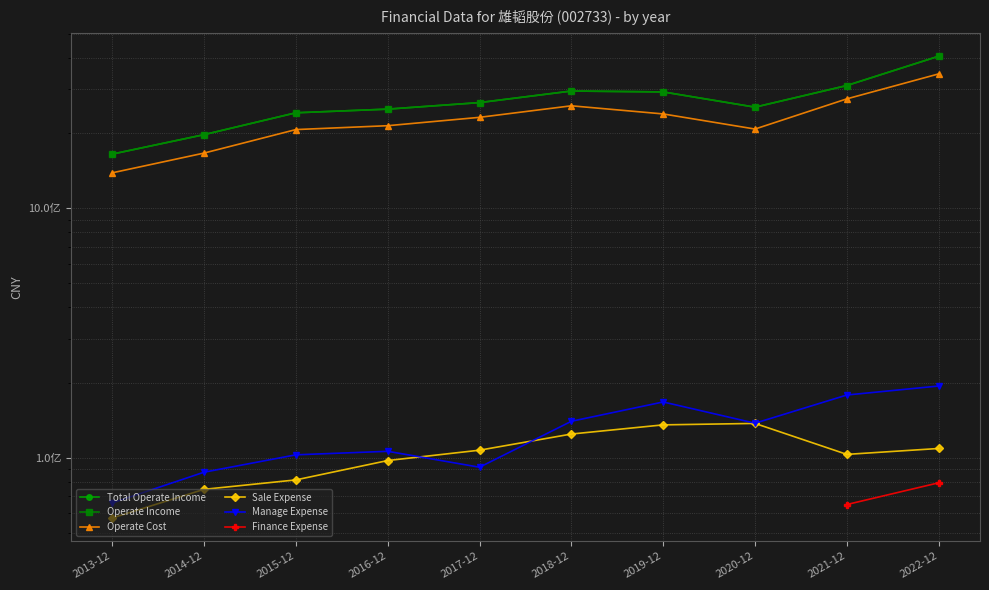

How many lines are shown in the chart?

6